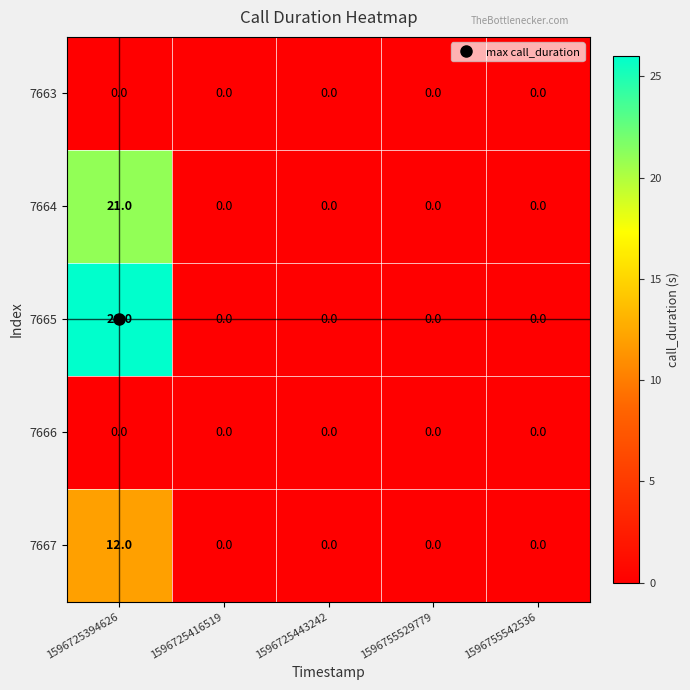

What is the total value across all series at 1596725394626?

59